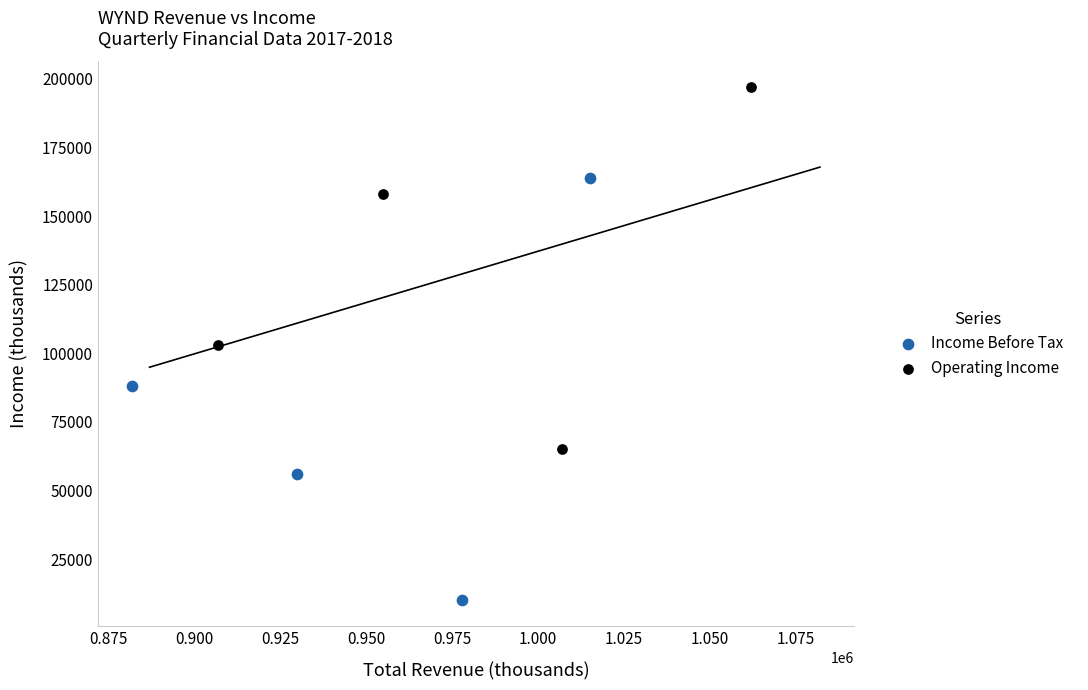

Which series reaches the maximum Y coordinate?

Operating Income